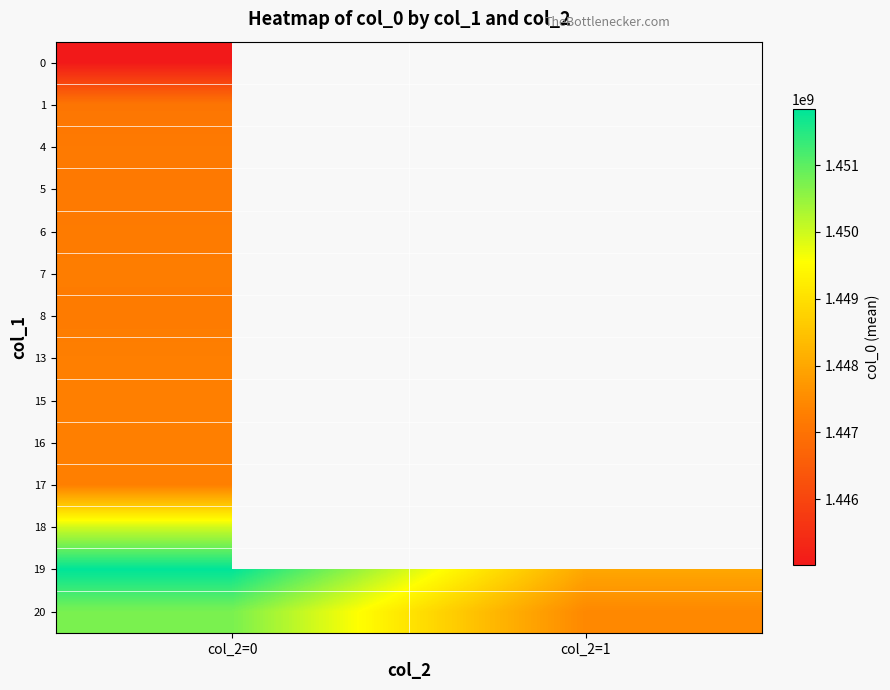

The value of 8 at col_2=0 is 2351890265.1. True or false?

False